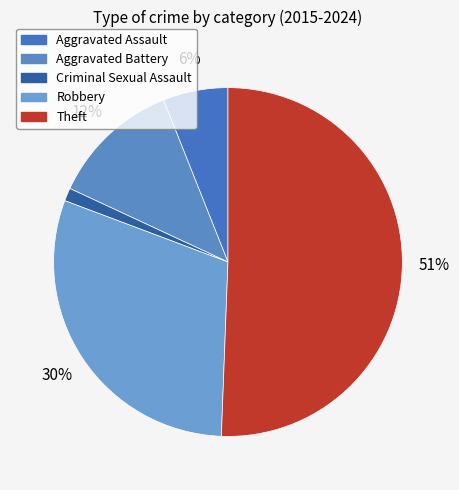

How many segments does this pie chart have?

5